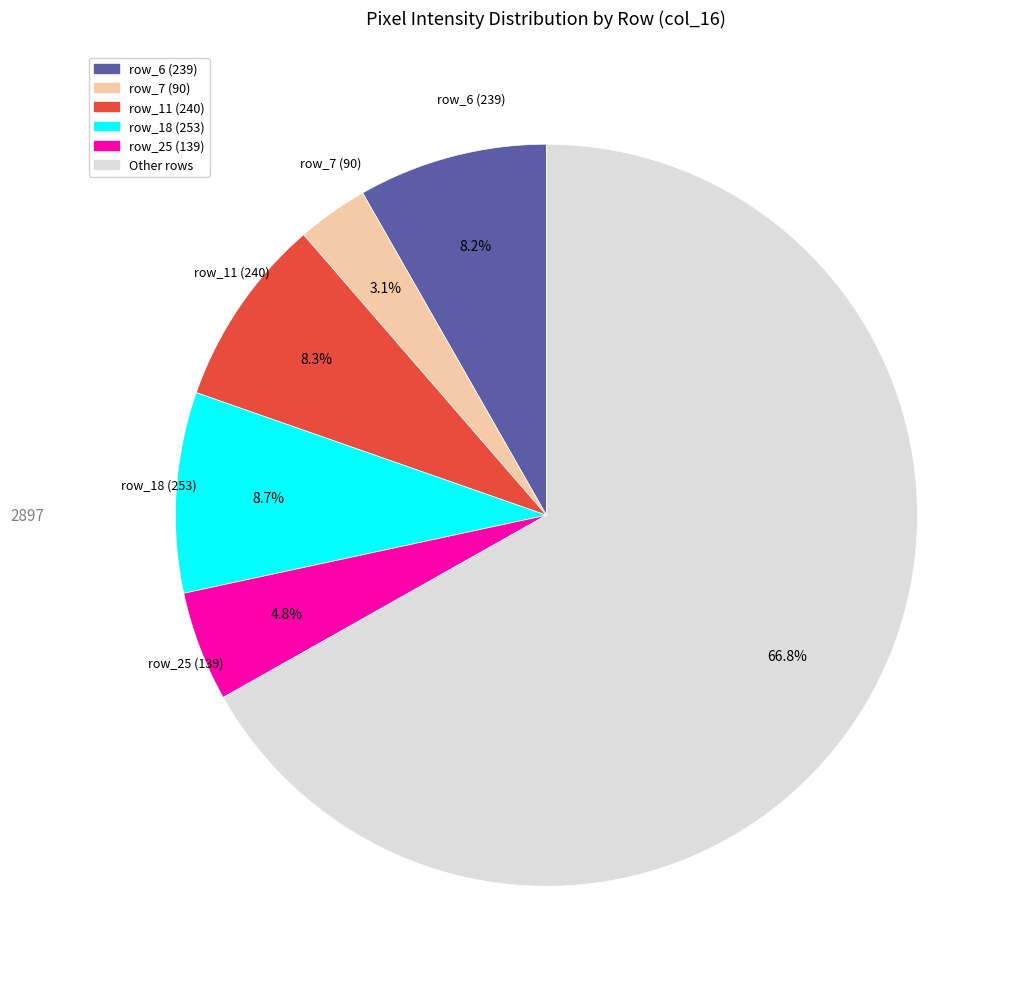

How many segments does this pie chart have?

6